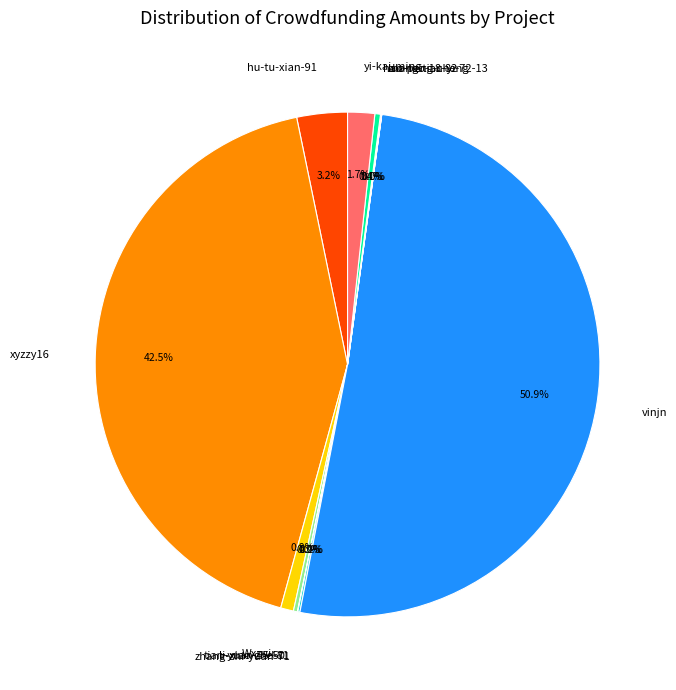

What is the largest slice in the pie chart?

vinjn